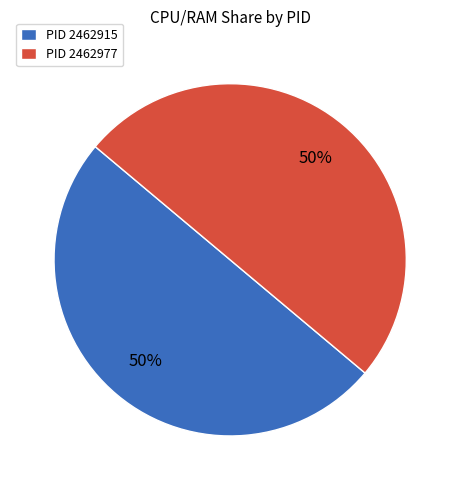

What is the ratio of the value at PID 2462977 to the value at PID 2462915?

1.0